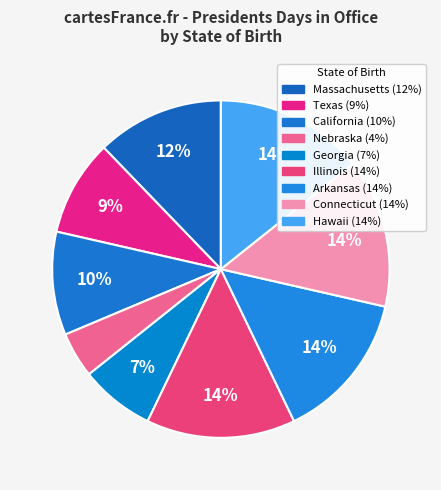

Count the number of slices in the pie.

9